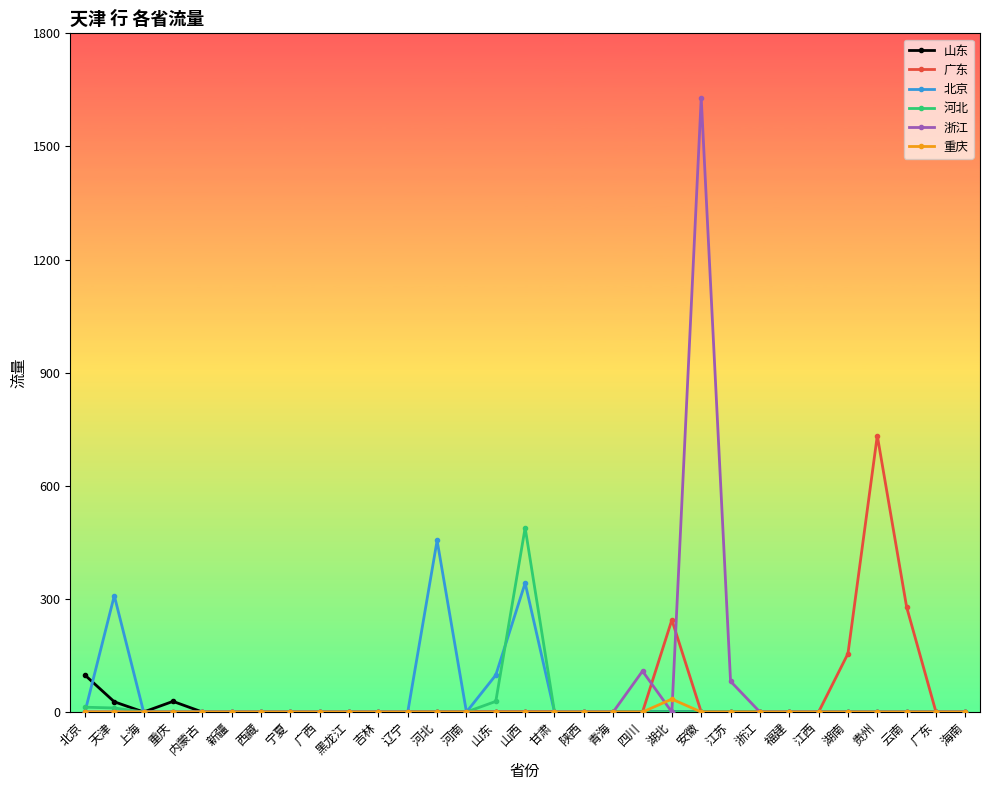

What is the difference between the maximum and minimum values in the 北京 series?

454.9